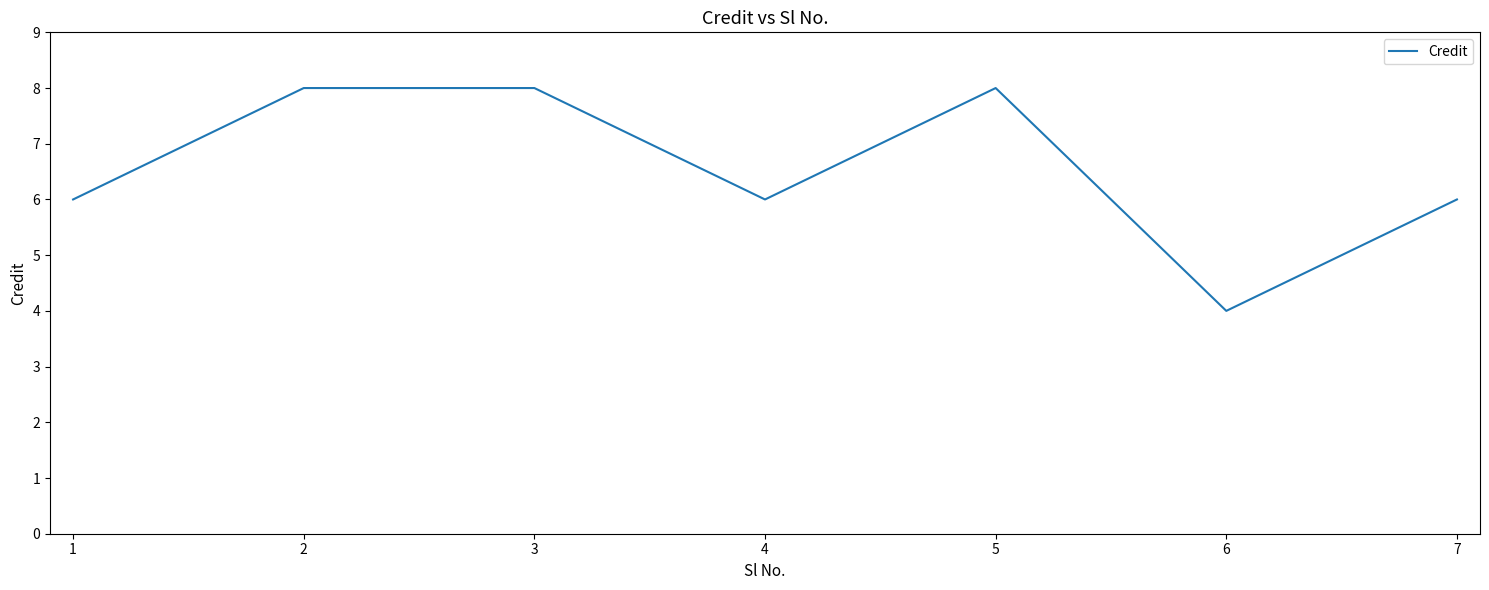

Where is the first local minimum?

4